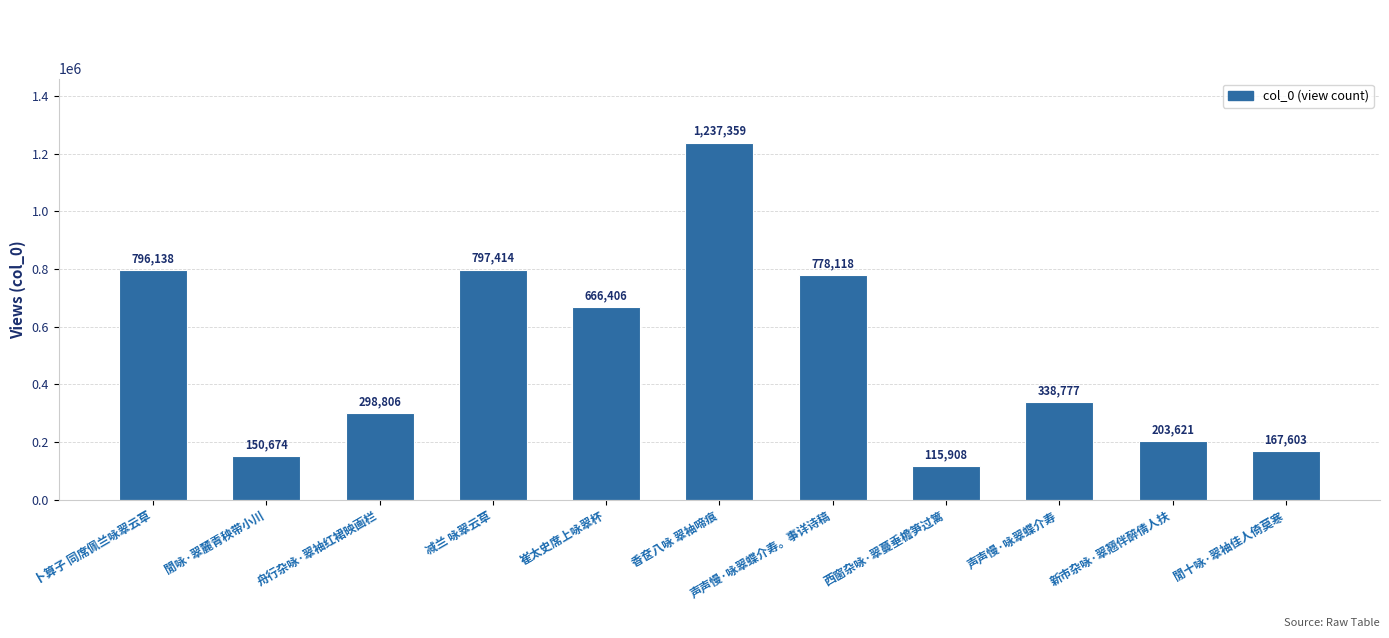

The value at 声声慢·咏翠蝶介寿 is 465186. True or false?

False